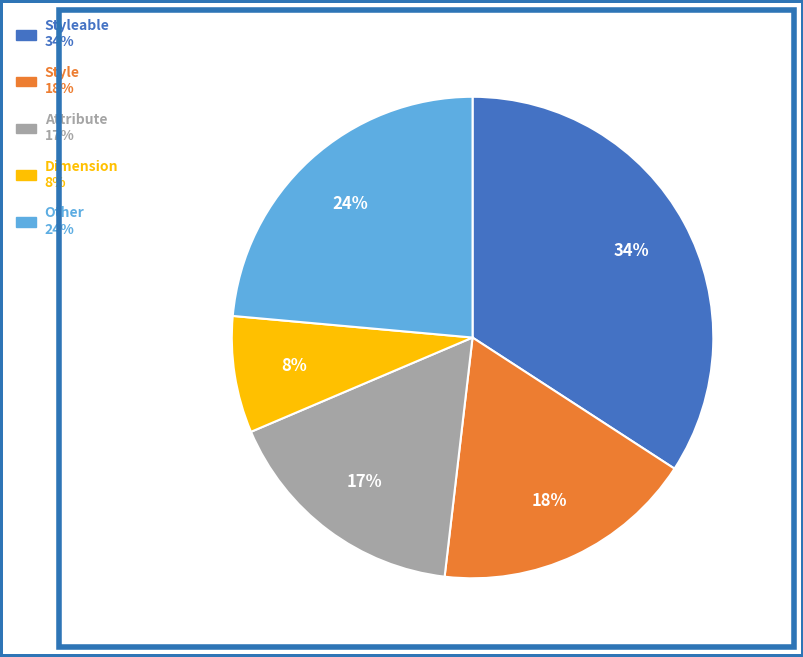

Is there a majority slice in this chart?

No